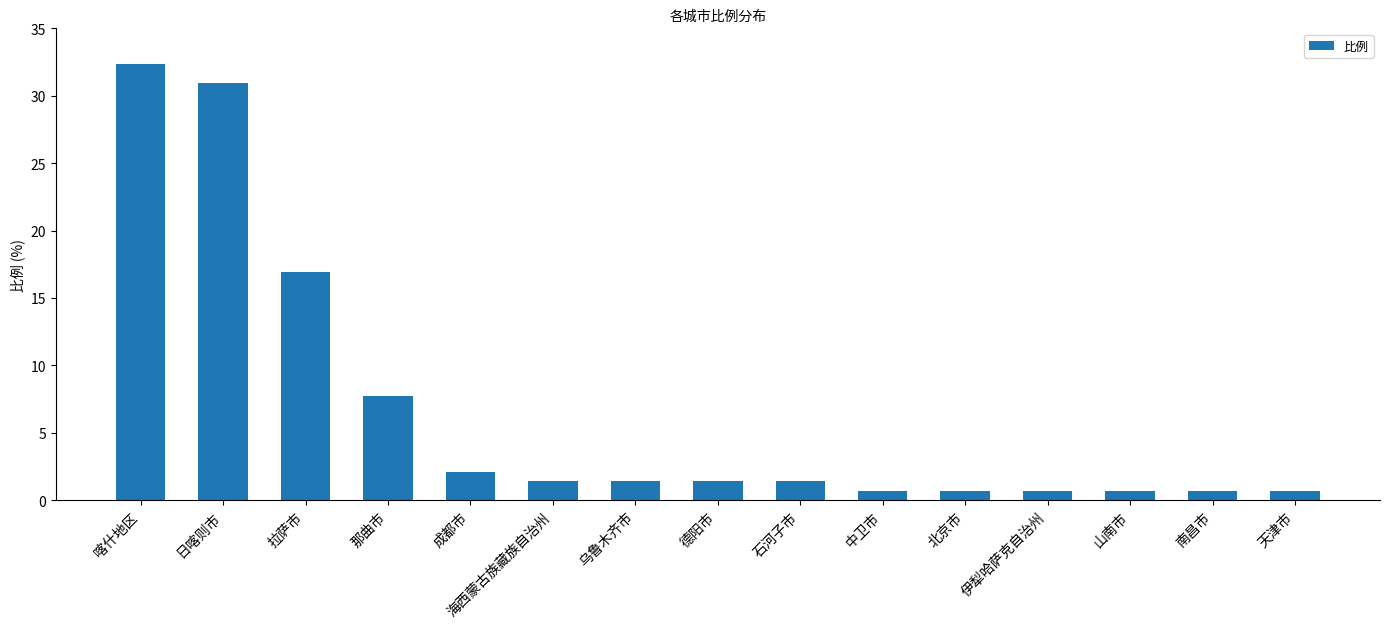

What is the greatest value displayed?

32.4